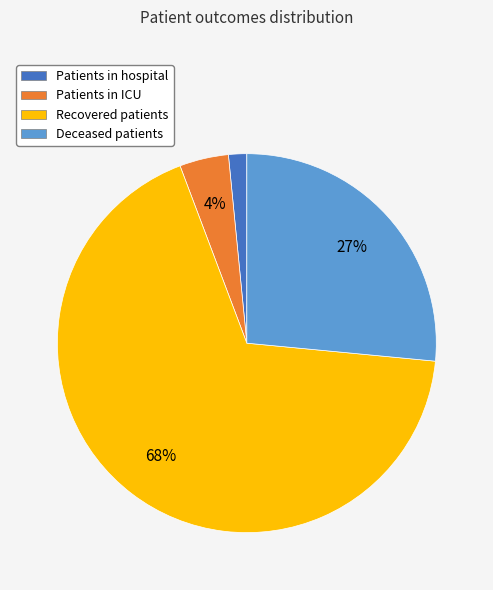

Is there a majority slice in this chart?

Yes